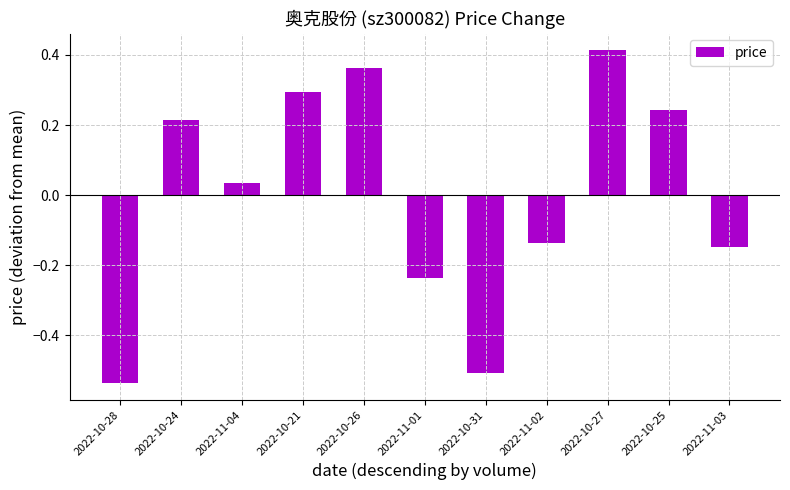

Rank the categories by value from lowest to highest.

2022-10-28, 2022-10-31, 2022-11-01, 2022-11-03, 2022-11-02, 2022-11-04, 2022-10-24, 2022-10-25, 2022-10-21, 2022-10-26, 2022-10-27